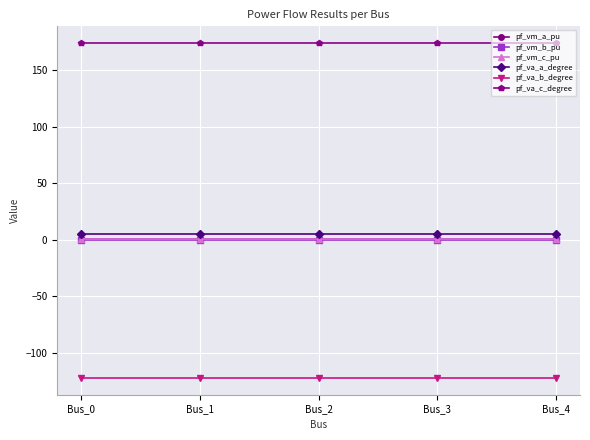

Which series has the largest total across all categories?

pf_va_c_degree